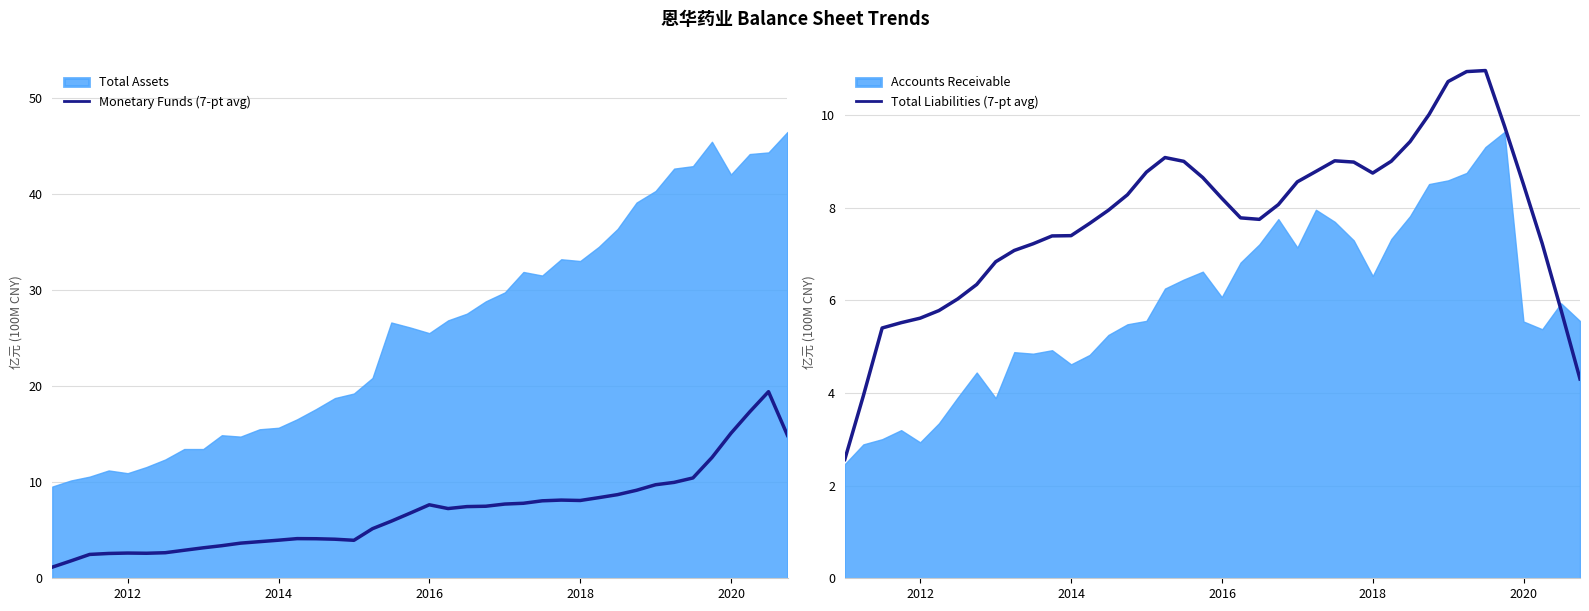

What is the average value of the Monetary Funds (7-pt avg) series?

6.9